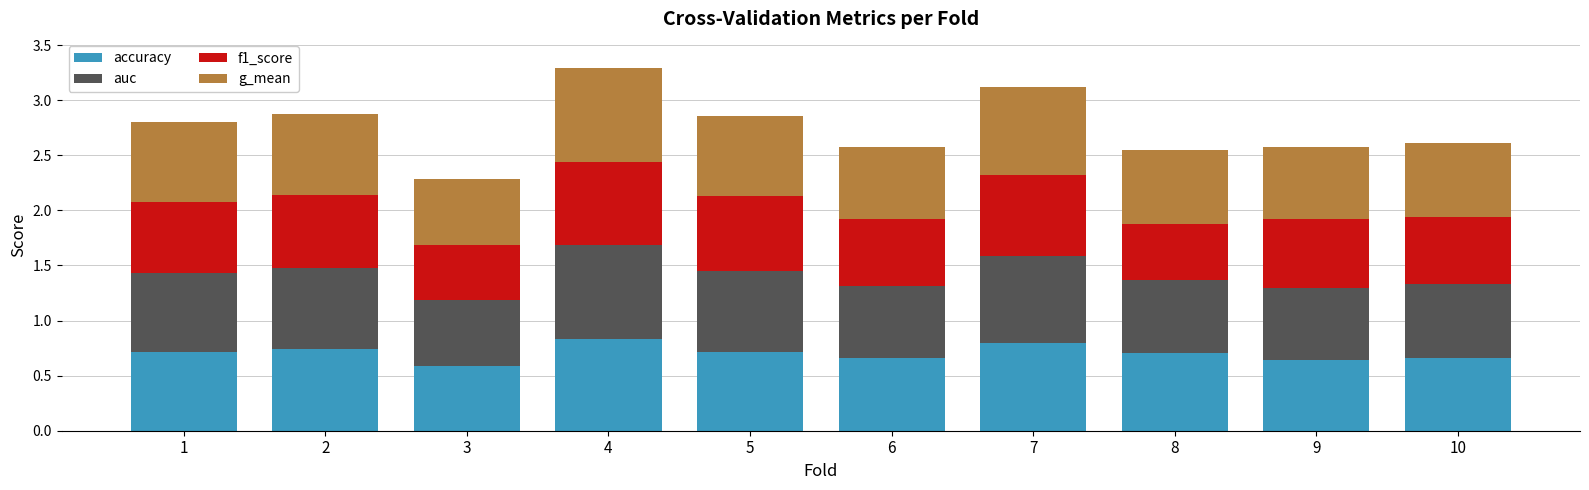

Count the accuracy values in the range 0 to 1.

10